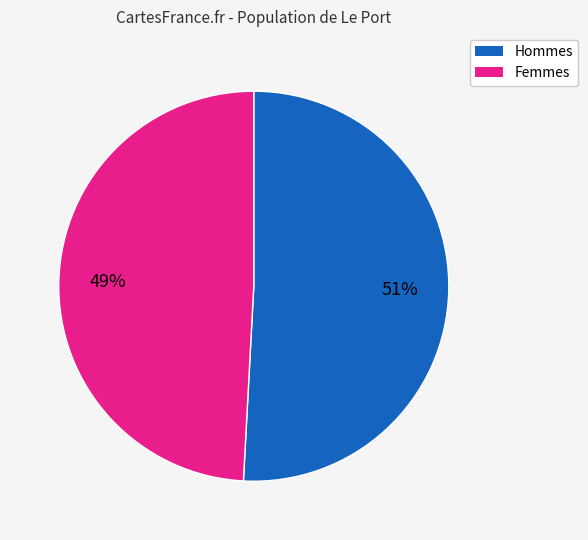

To the nearest percent, what is the difference between the largest and smallest slice percentages?

2%